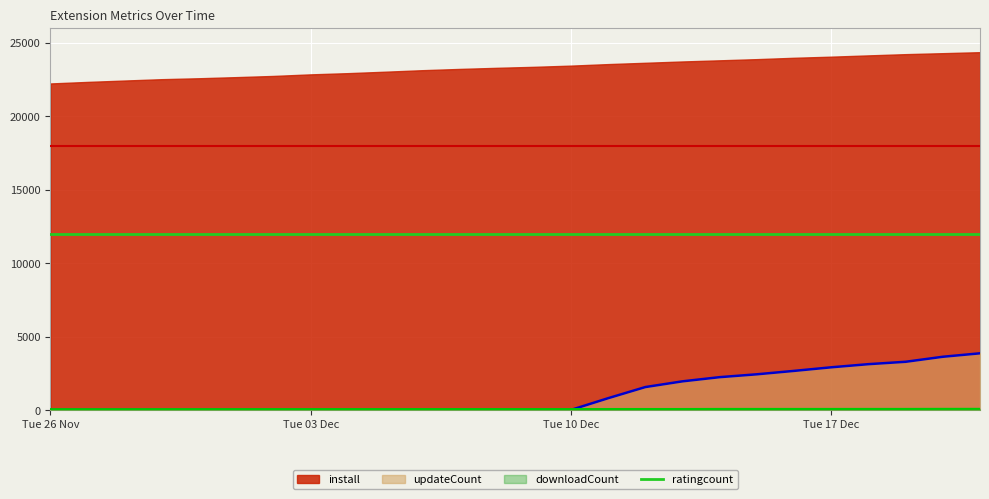

Is the value of updateCount at 2024-12-20 greater than the value of downloadCount at 2024-12-04?

Yes